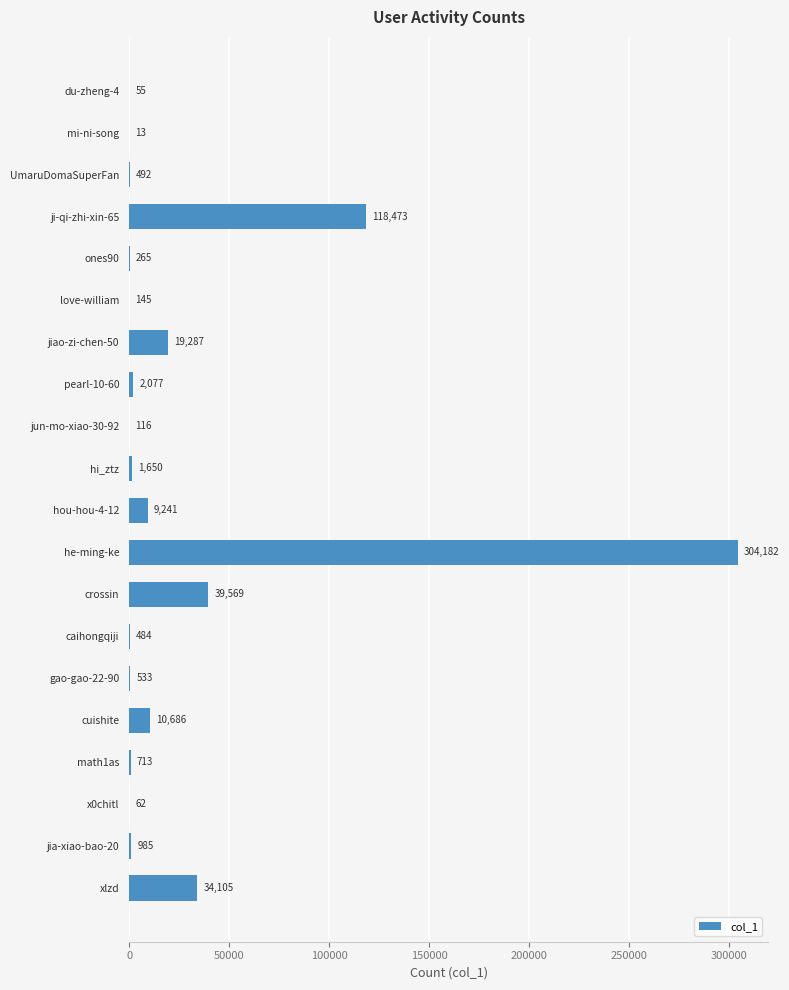

True or false: the data shows 62 at x0chitl.

True